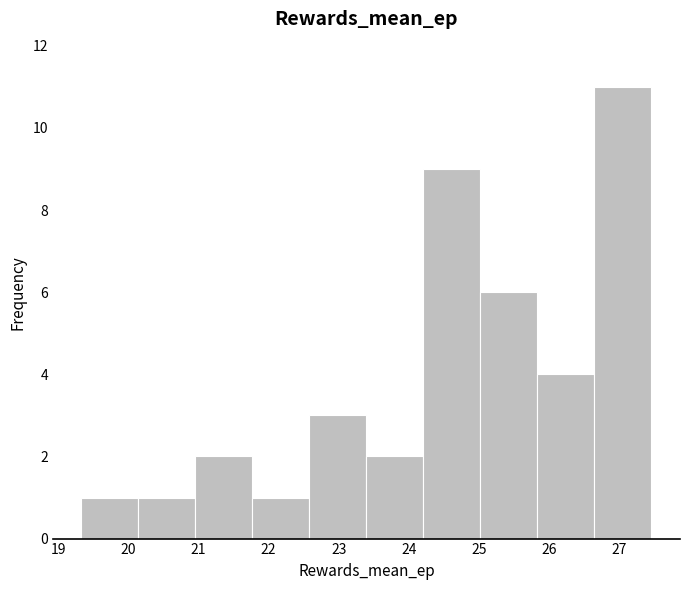

Which range on the x-axis has the tallest bar?

26.6 to 27.5